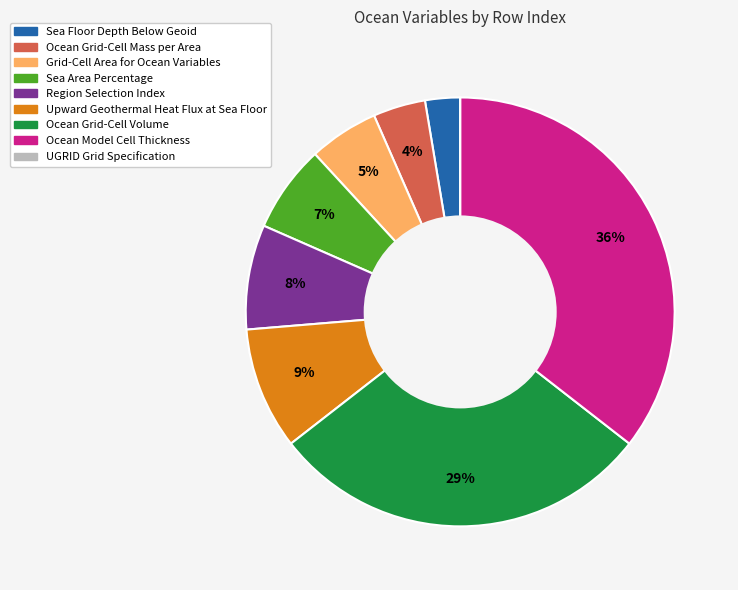

To the nearest percent, what is the difference between the largest and smallest slice percentages?

36%